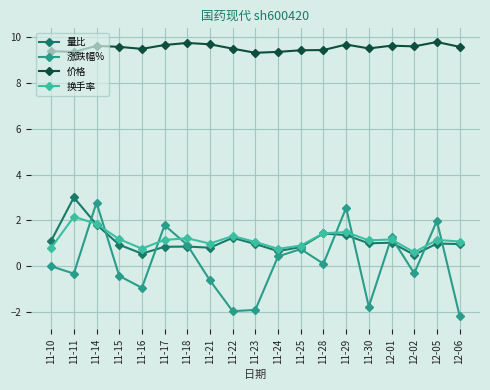

What is the smallest value displayed?

-2.1